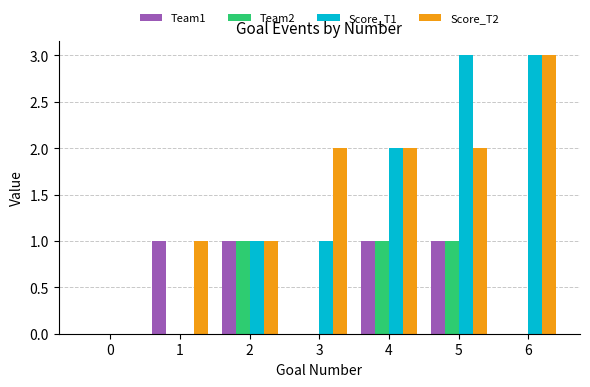

What is the sum of the Team2 values at 6 and 4?

1